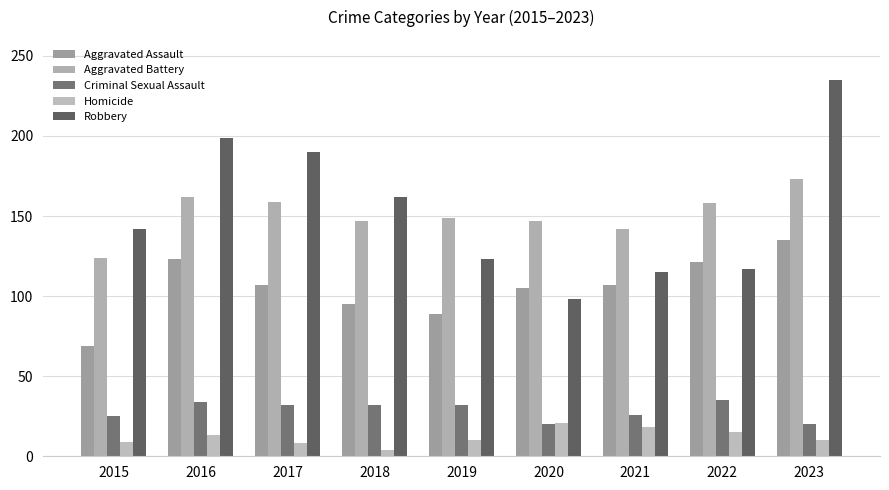

Which series changed the most between 2015 and 2019?

Aggravated Battery